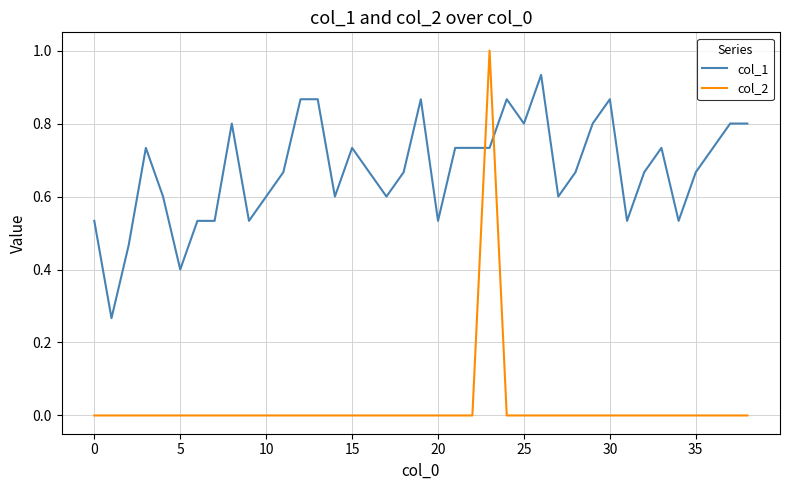

Which series has the largest range (max minus min)?

col_2